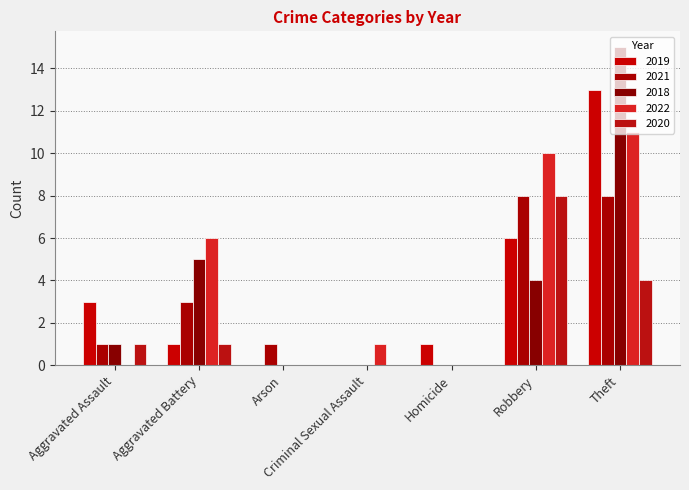

Which series has the widest spread of values?

2018